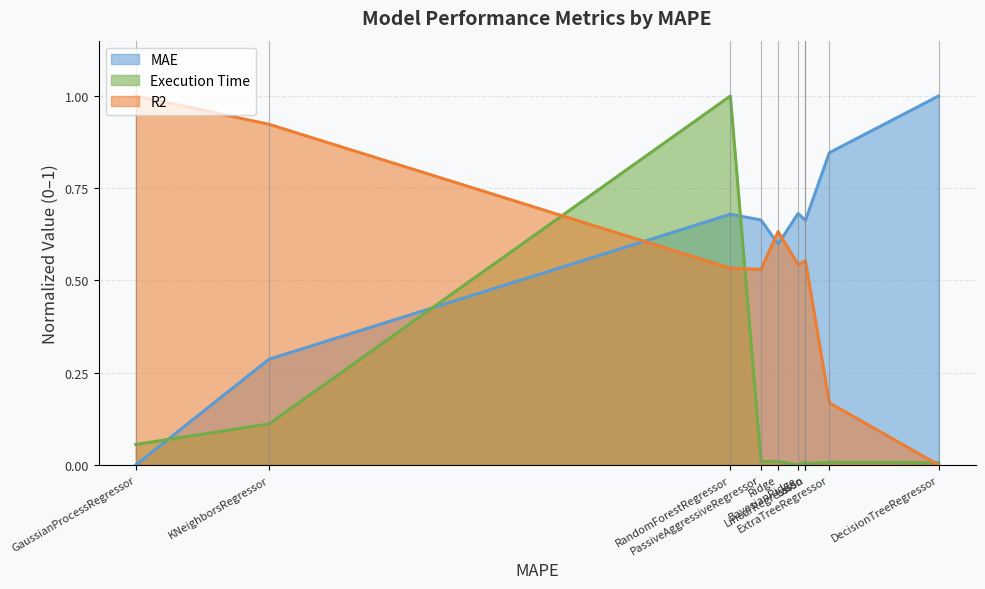

Does the chart display data point markers on the line(s)?

No